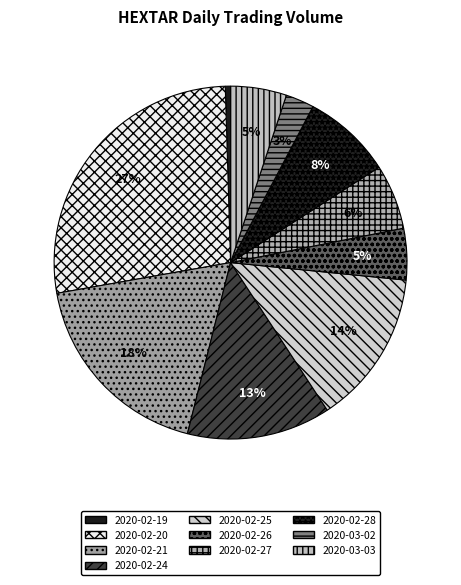

Approximately how many times larger is the value at 2020-02-24 compared to 2020-02-20?

0.5